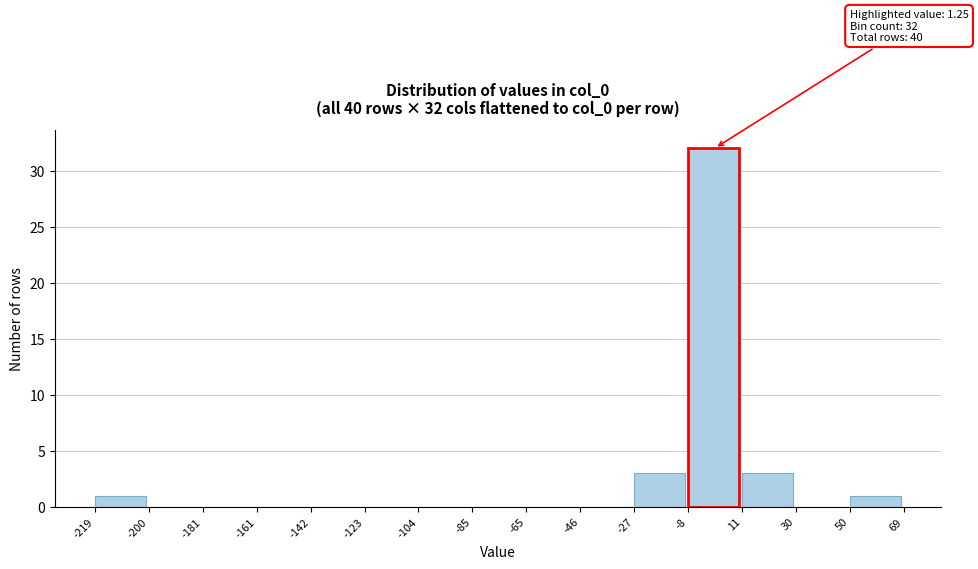

Which range on the x-axis has the tallest bar?

-8 to 11